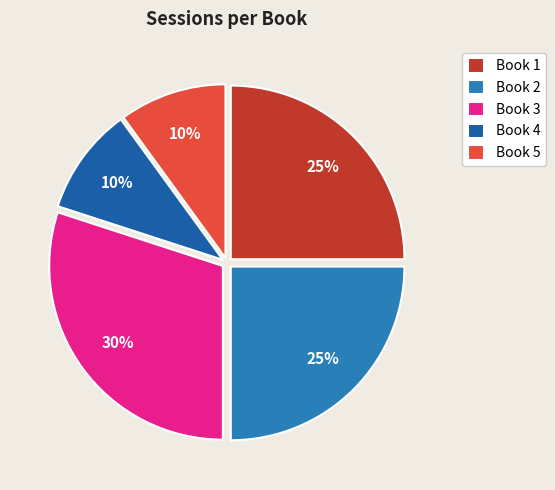

To the nearest percent, what is the difference between the largest and smallest slice percentages?

20%